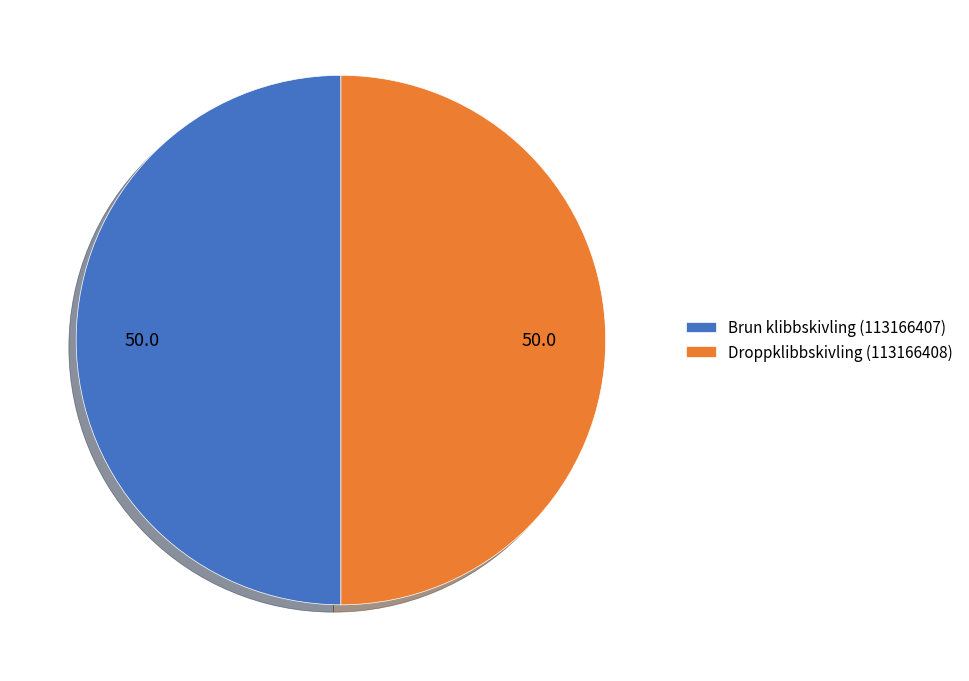

Combined, do Brun klibbskivling (113166407) and Droppklibbskivling (113166408) account for over 50%?

Yes